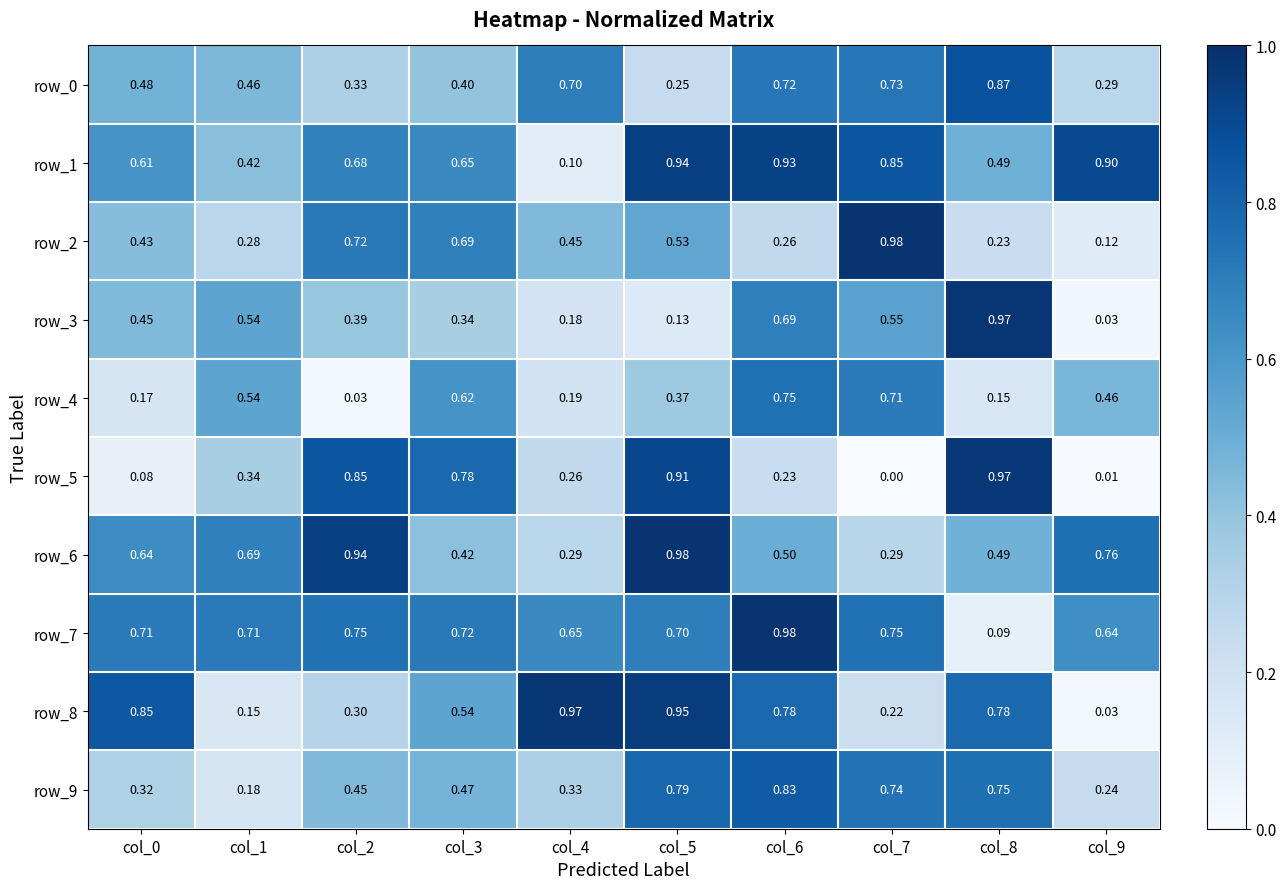

Which category has the lowest value in the row_9 series?

col_1